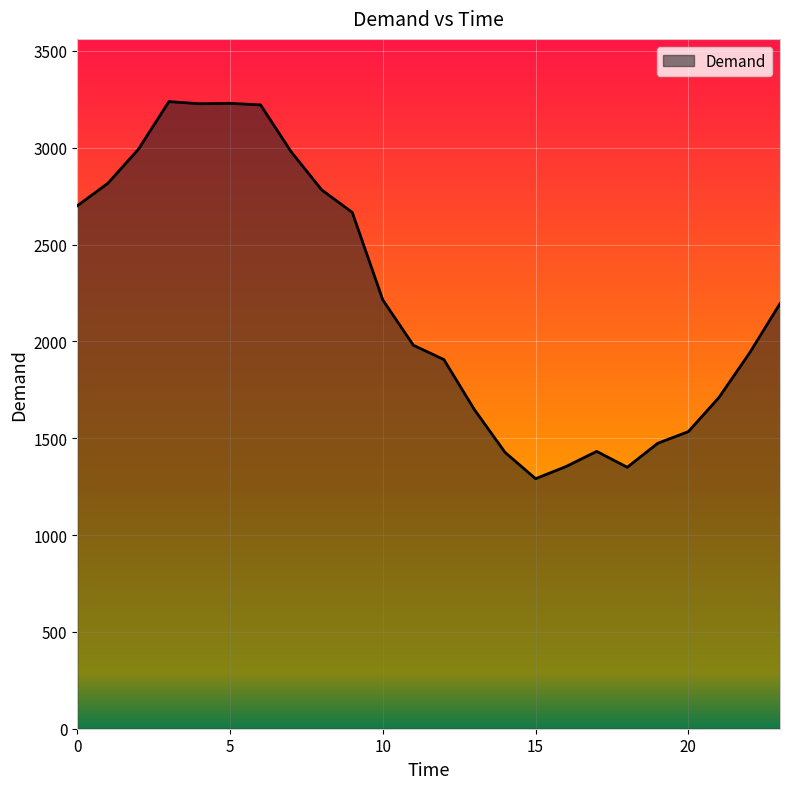

What is the greatest value displayed?

3238